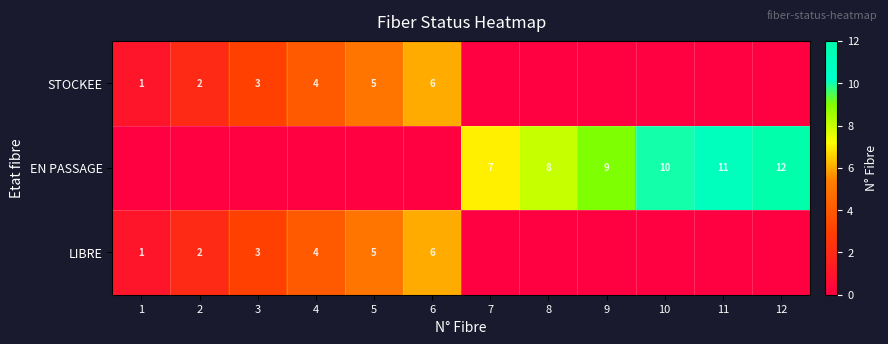

What is the total value across all series at 11?

11